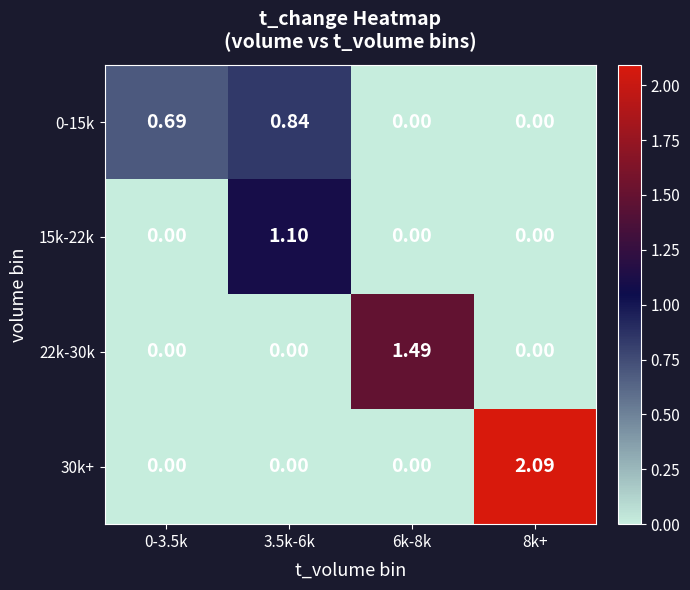

Is the value of 0-15k at 0-3.5k greater than the value of 30k+ at 3.5k-6k?

Yes